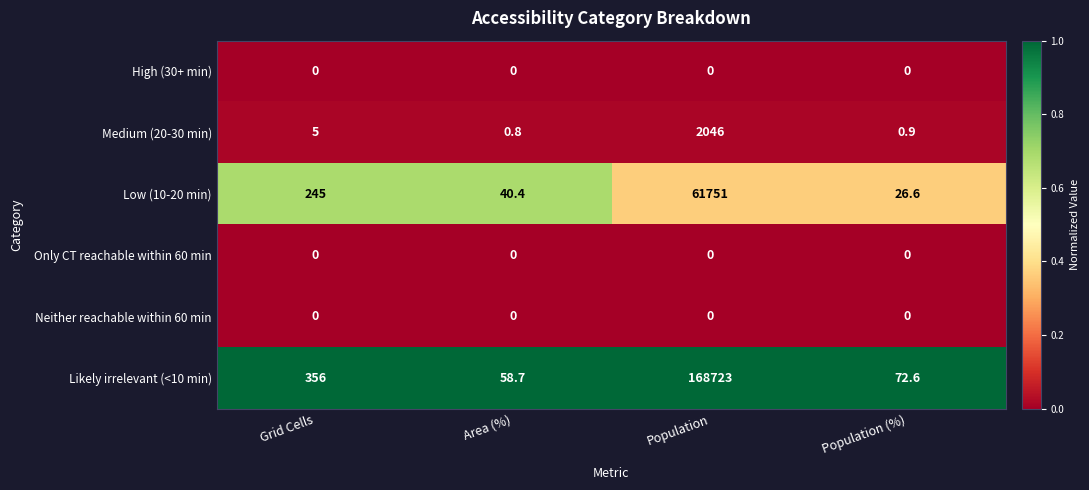

How many distinct data groups are displayed?

6